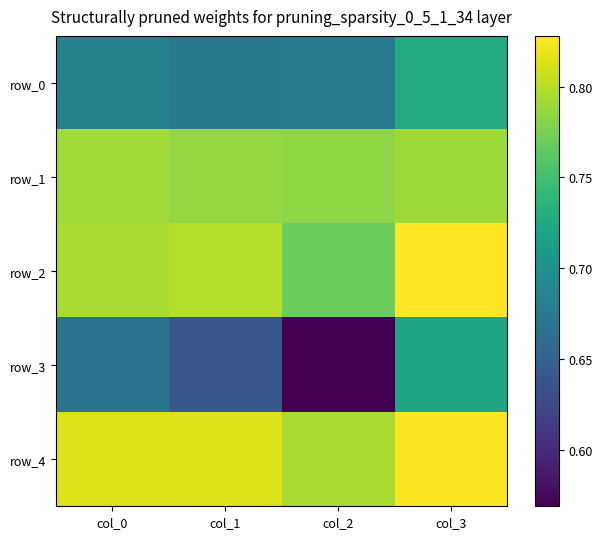

At which category does the chart reach its peak across all series?

col_3